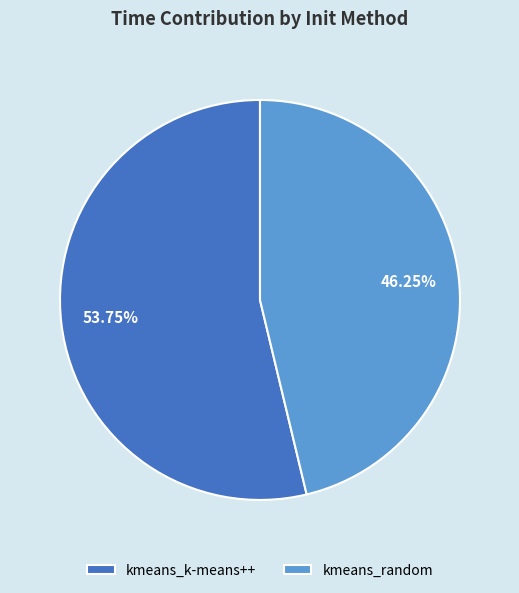

How many segments does this pie chart have?

2